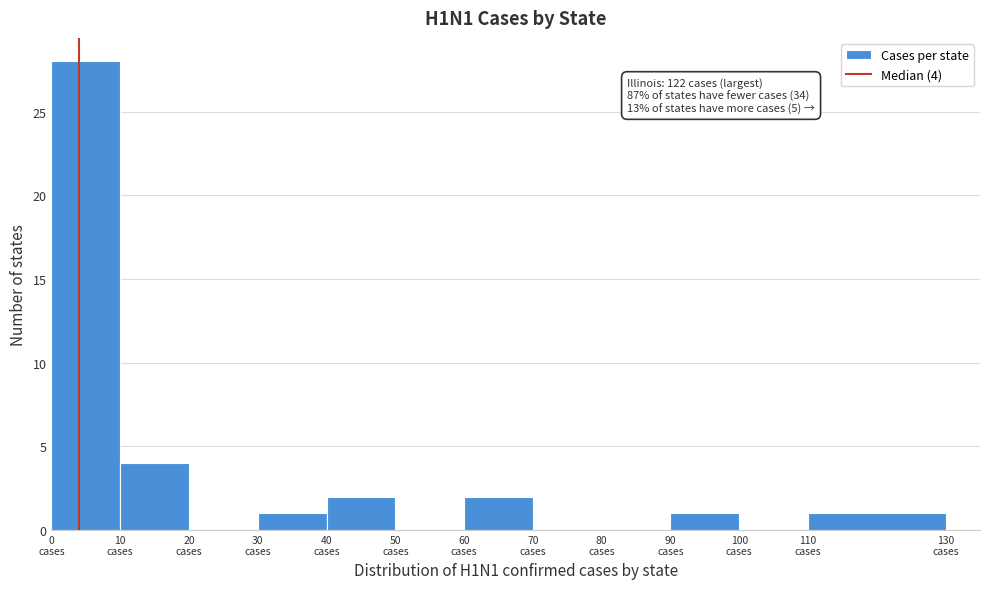

Which range on the x-axis has the tallest bar?

0 to 10